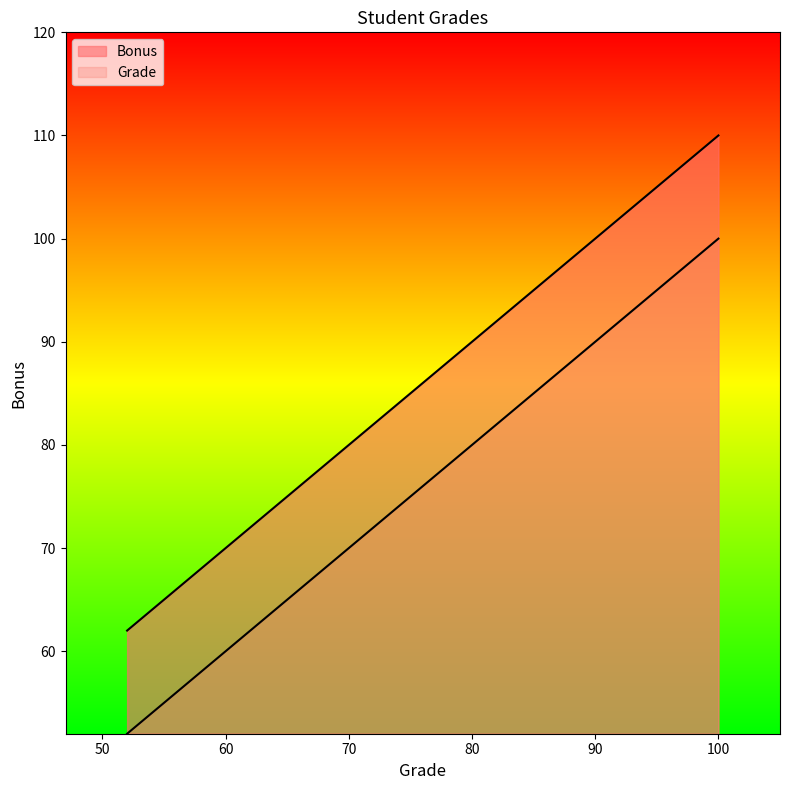

Count the number of data series in this chart.

2